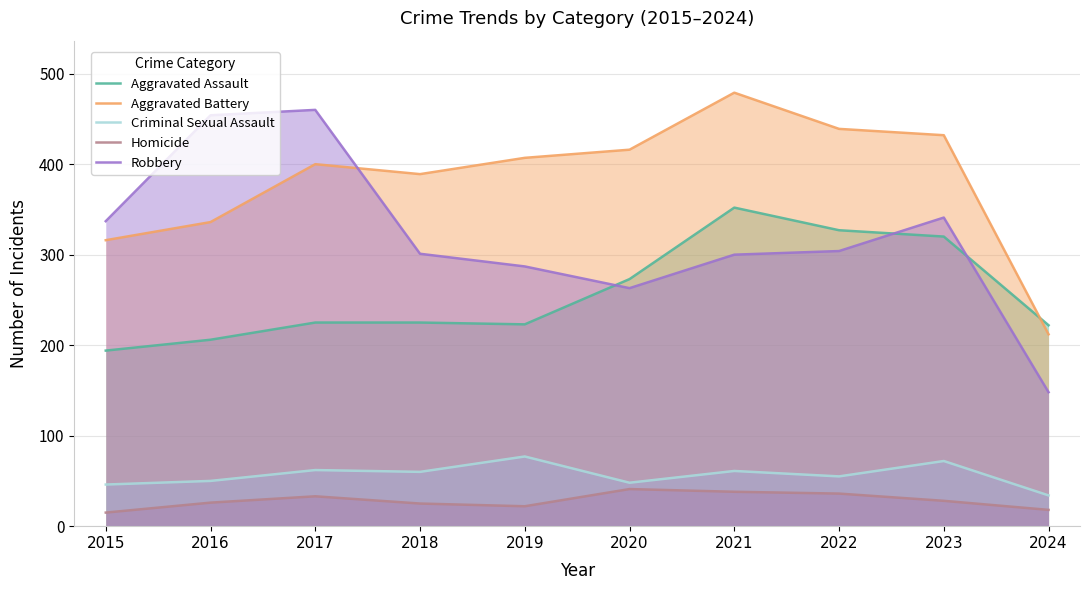

How many distinct data groups are displayed?

5